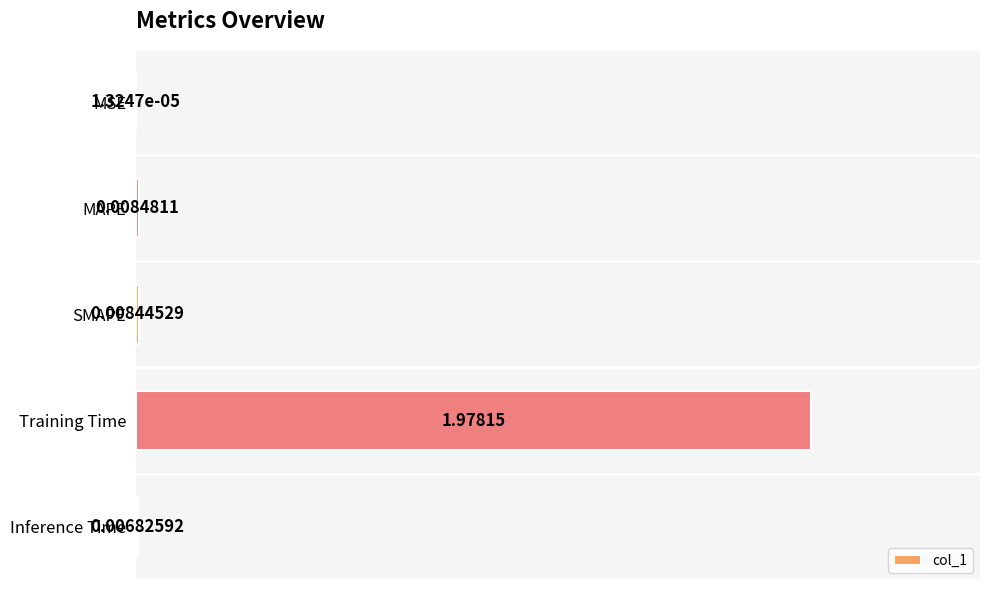

Which label corresponds to the largest value in the chart?

Training Time